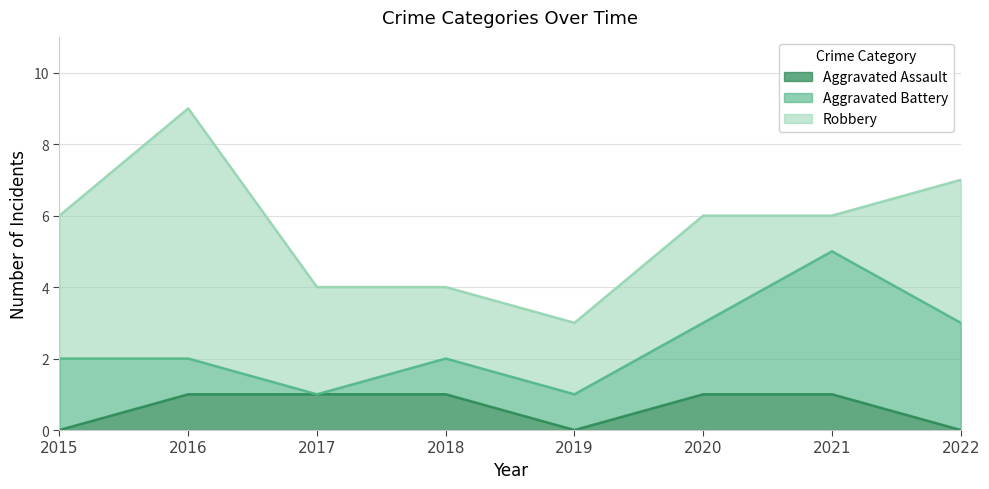

Reading left to right, what are all the values shown in this chart?

Aggravated Assault: 0	1	1	1	0	1	1	0
Aggravated Battery: 2	1	0	1	1	2	4	3
Robbery: 4	7	3	2	2	3	1	4